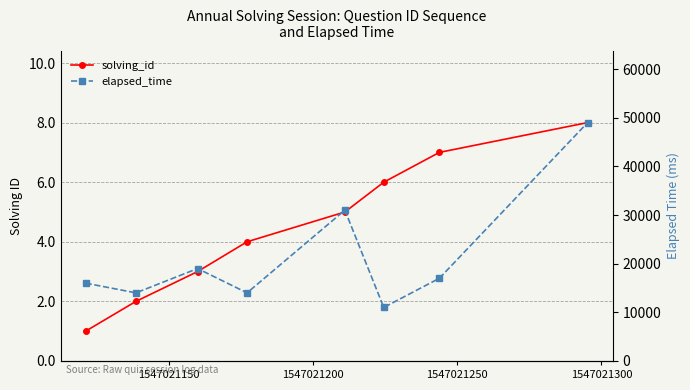

In elapsed_time, how many points are lower than both neighbors (excluding endpoints)?

3